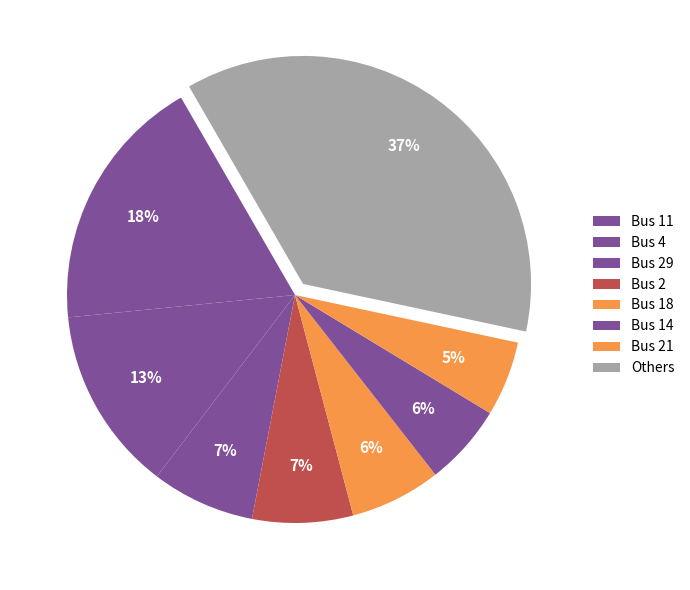

Does Bus 11 account for over 50% of the chart?

No